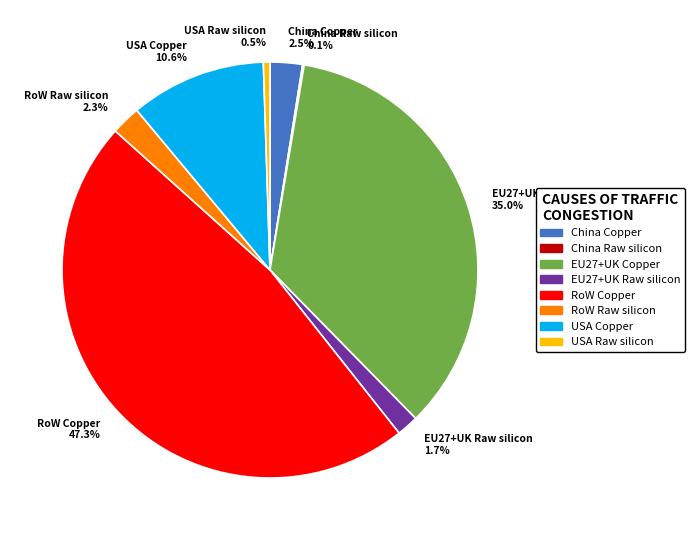

Which category has the biggest portion of the pie?

RoW Copper